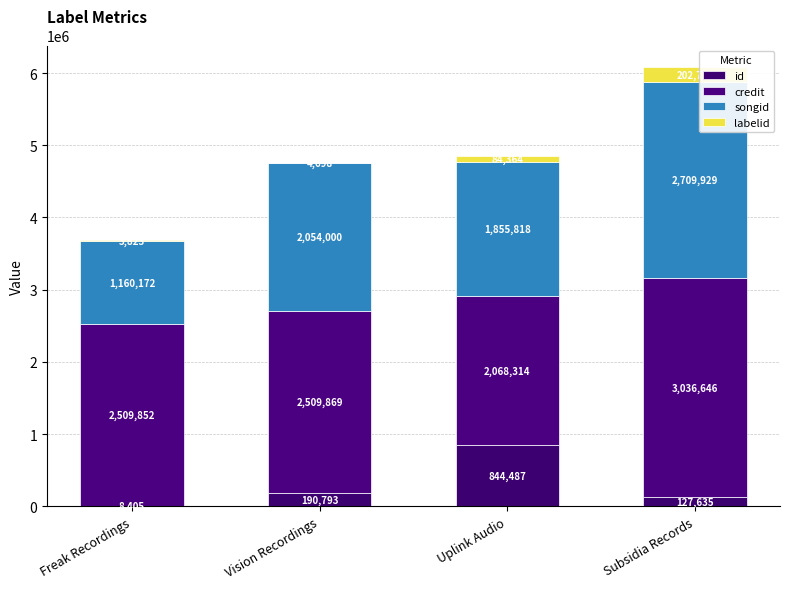

Where does the credit series first go above 2509869?

Subsidia Records